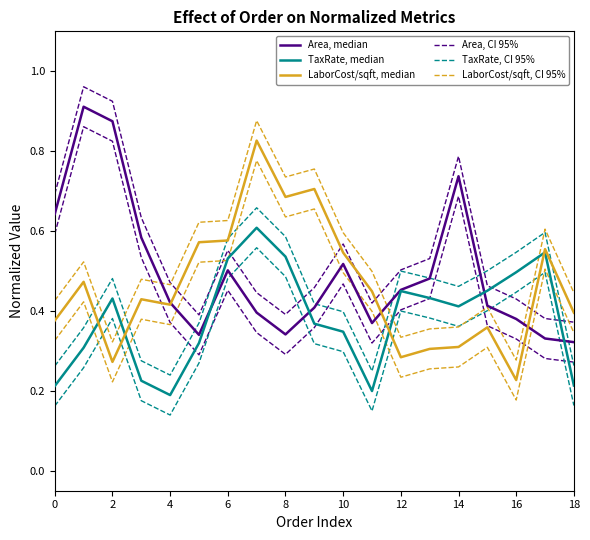

Which series has the largest total across all categories?

Area, CI 95%